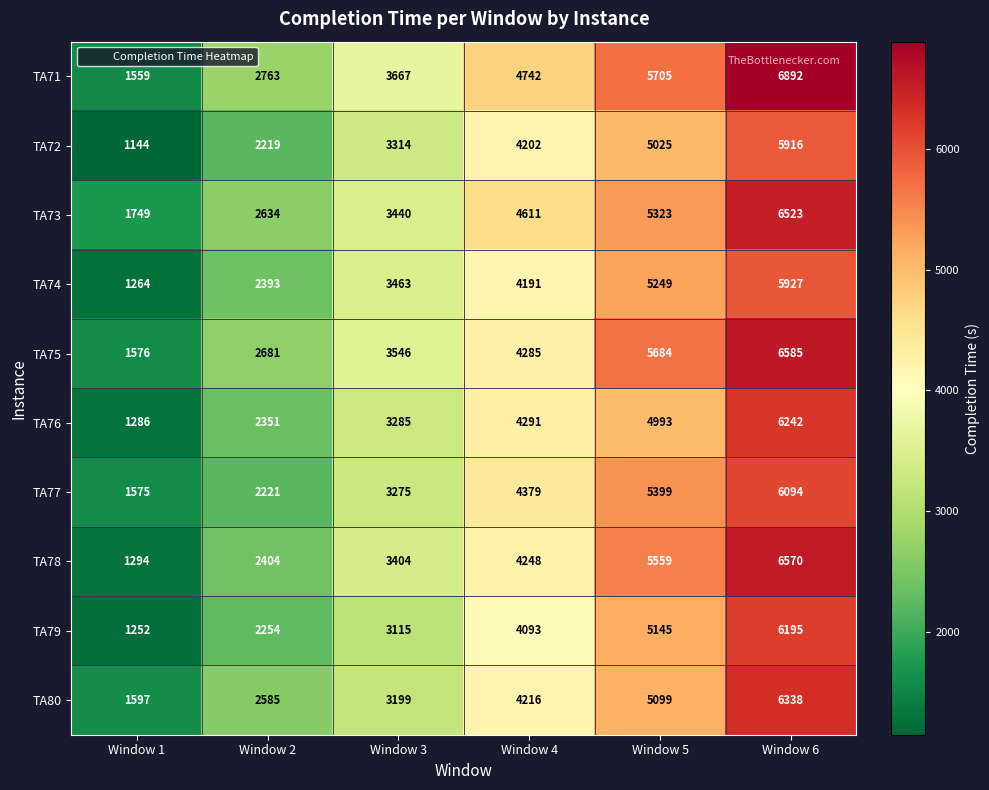

What is the average value of the TA74 series?

3748